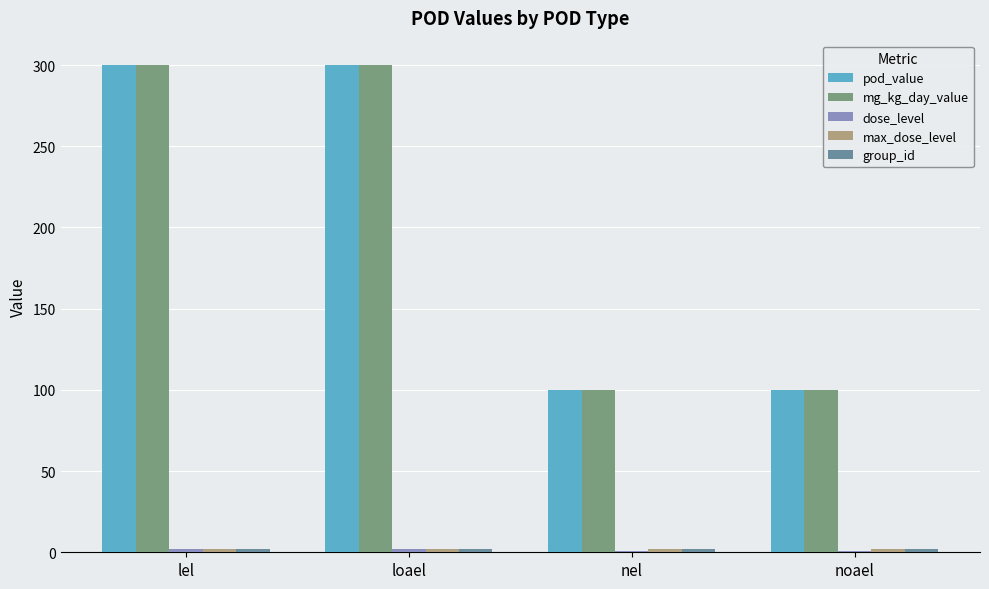

Which series has the widest spread of values?

pod_value